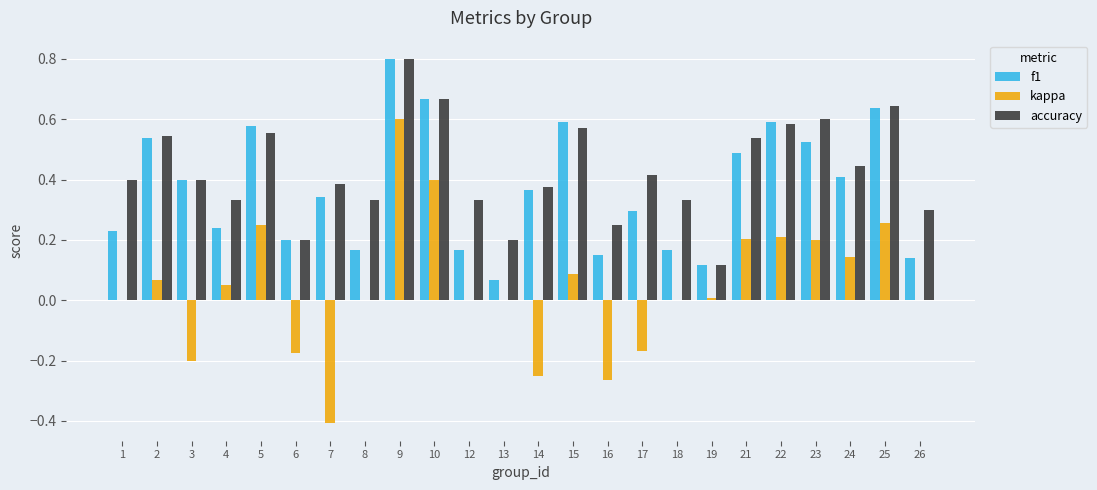

What is the sum of all f1 values?

8.9